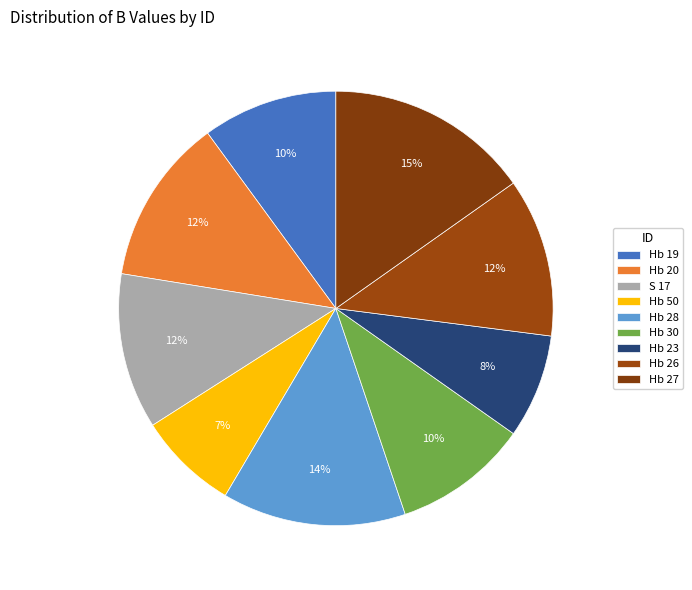

True or false: Hb 27 accounts for 23% of the total.

False